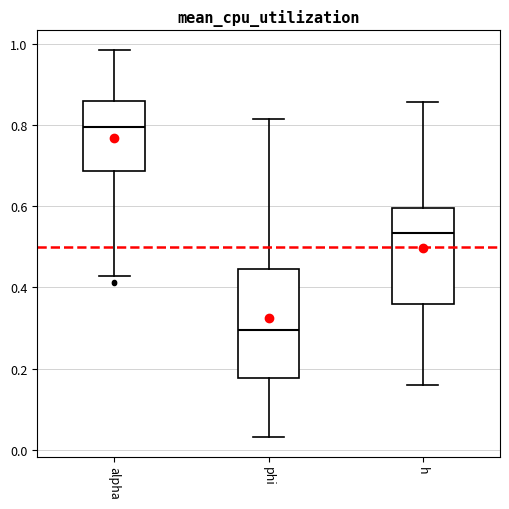

Reading left to right, transcribe this box plot: for each box, give where its median line is, the range the box spans, and where its two whiskers end, as read against the y-axis. The values are not printed on the chart, so give them approximately, as read against the axis.

alpha: median 0.80, box 0.68 to 0.86, whiskers 0.42 to 0.98
phi: median 0.30, box 0.18 to 0.44, whiskers 0.04 to 0.82
h: median 0.54, box 0.36 to 0.60, whiskers 0.16 to 0.86